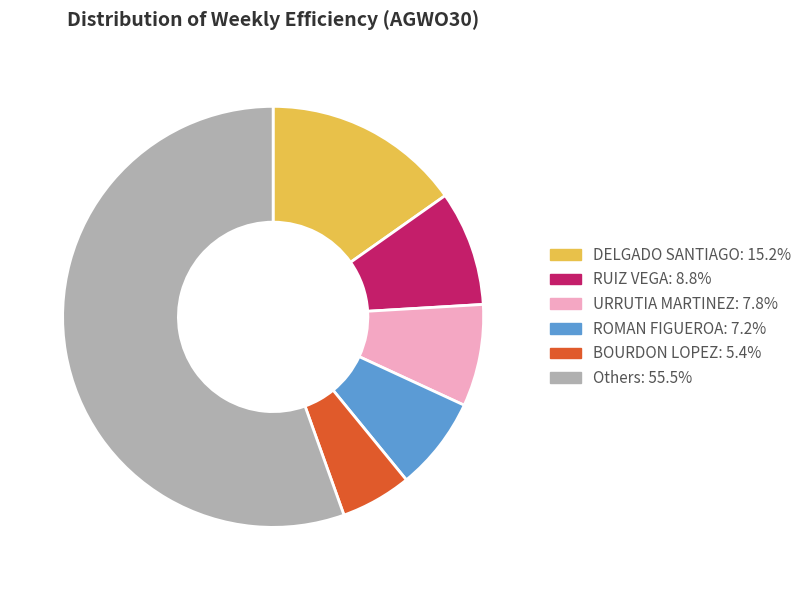

Is there a majority slice in this chart?

Yes